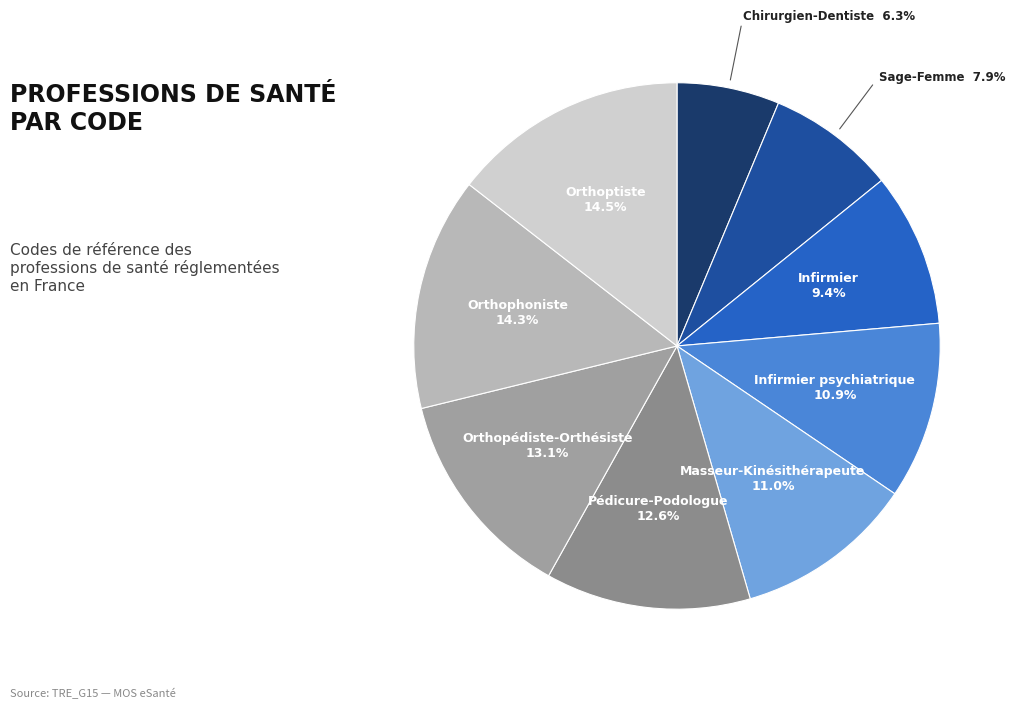

How many segments does this pie chart have?

9